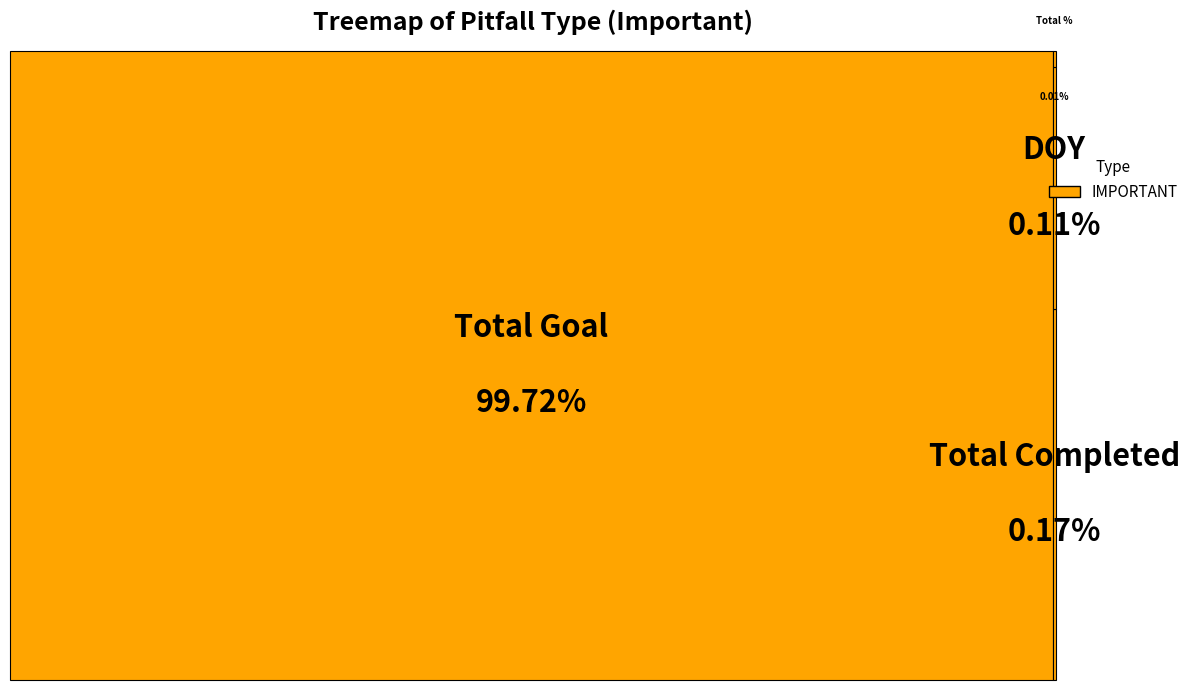

Count the number of slices in the pie.

4